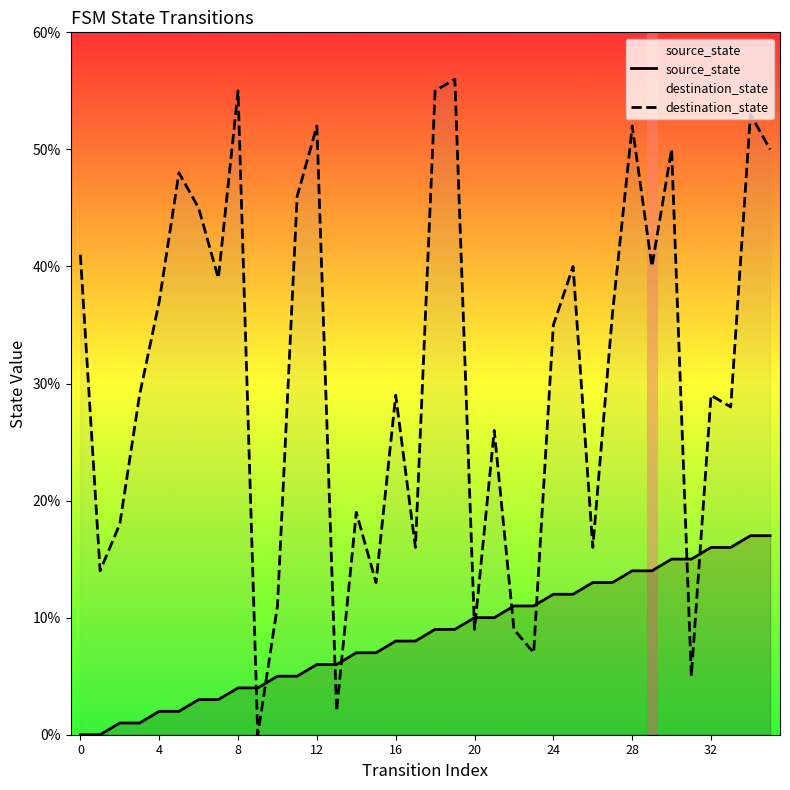

Reading left to right, list all the values displayed in this chart.

source_state: 0	0	1	1	2	2	3	3	4	4	5	5	6	6	7	7	8	8	9	9	10	10	11	11	12	12	13	13	14	14	15	15	16	16	17	17
destination_state: 41	14	18	29	37	48	45	39	55	0	11	46	52	2	19	13	29	16	55	56	9	26	9	7	35	40	16	36	52	40	50	5	29	28	53	50